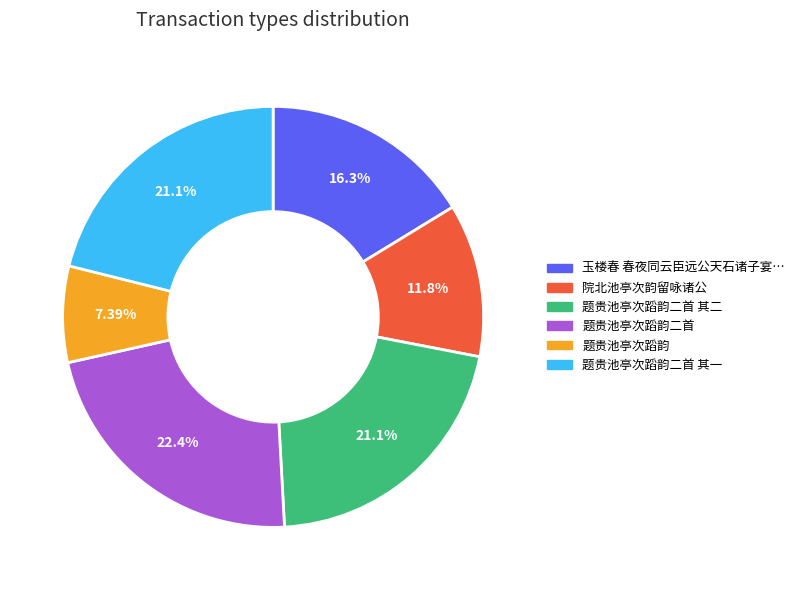

Does any single category account for the majority?

No